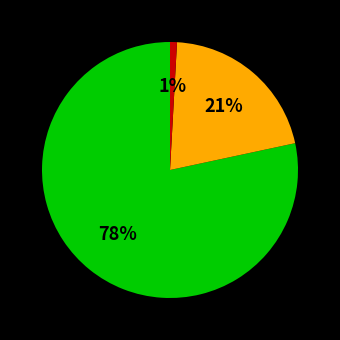

To the nearest percent, what is the difference between the largest and smallest slice percentages?

77%